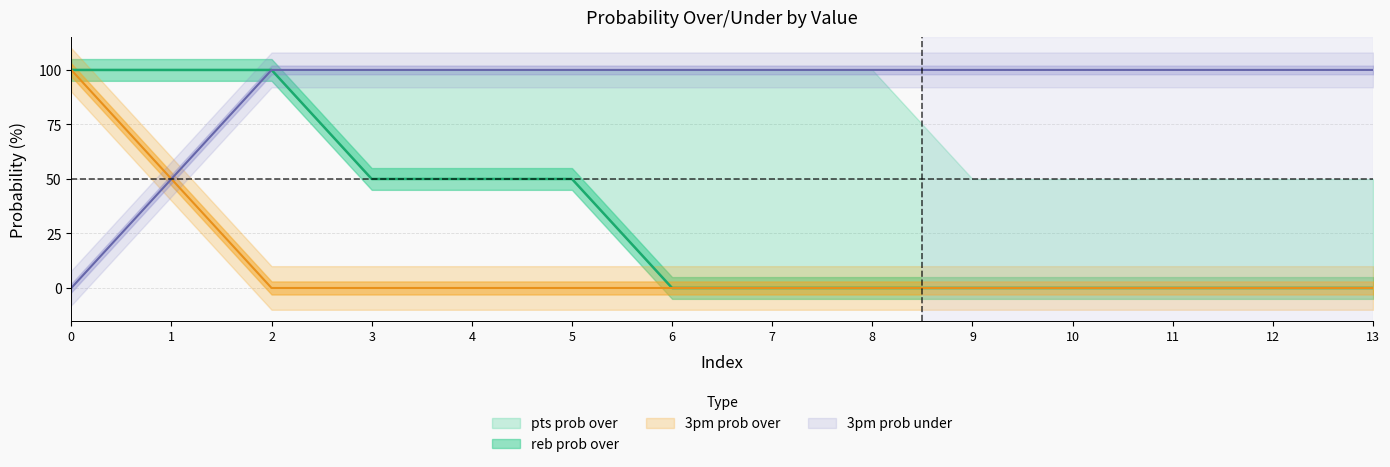

True or false: reb prob over has a value of -33 at 10.

False